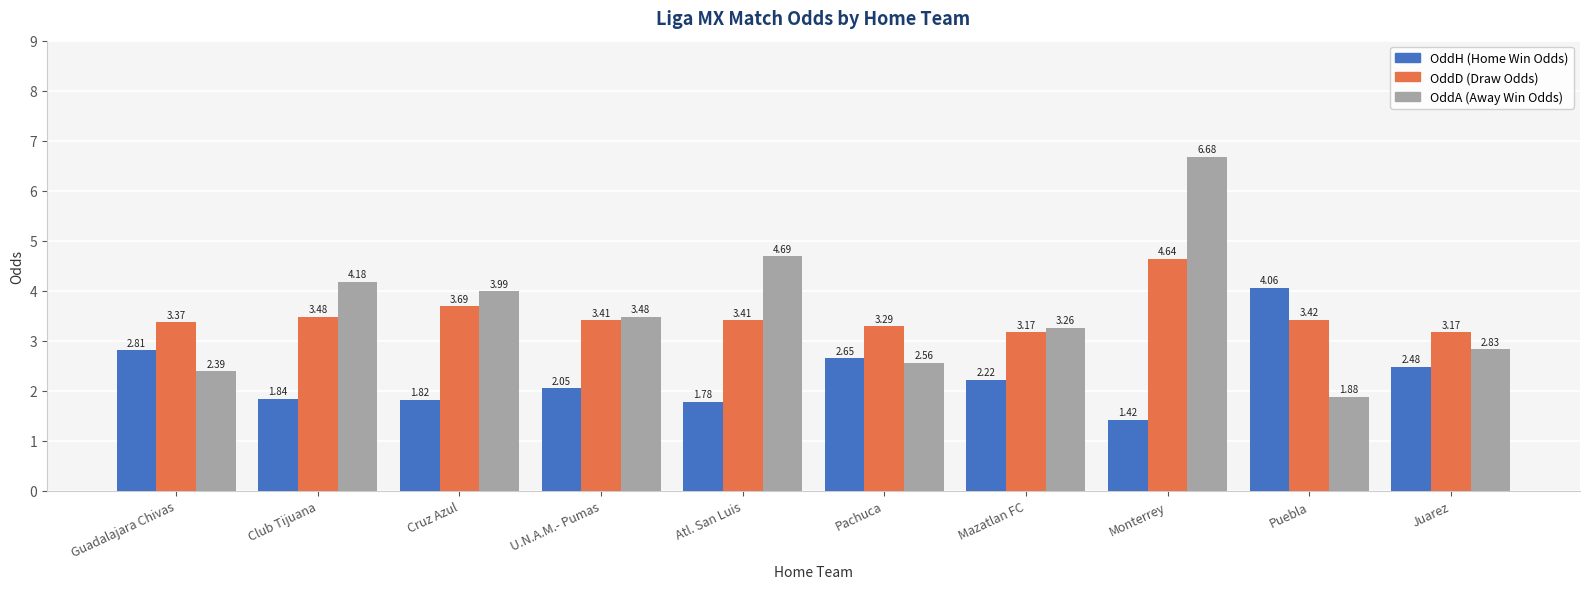

Which category has the highest value across all series?

Monterrey